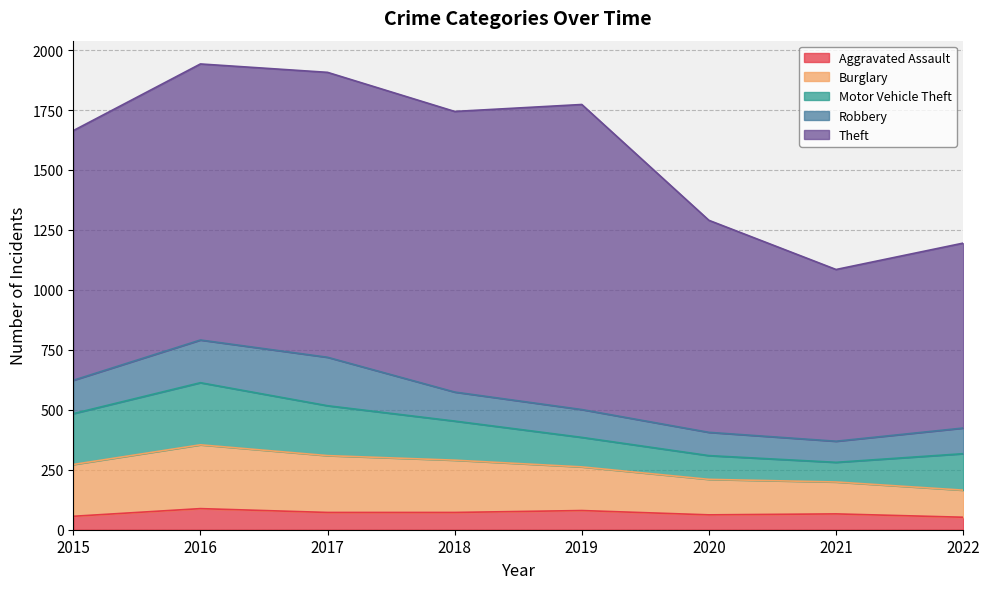

Does the chart have visible grid lines?

Yes